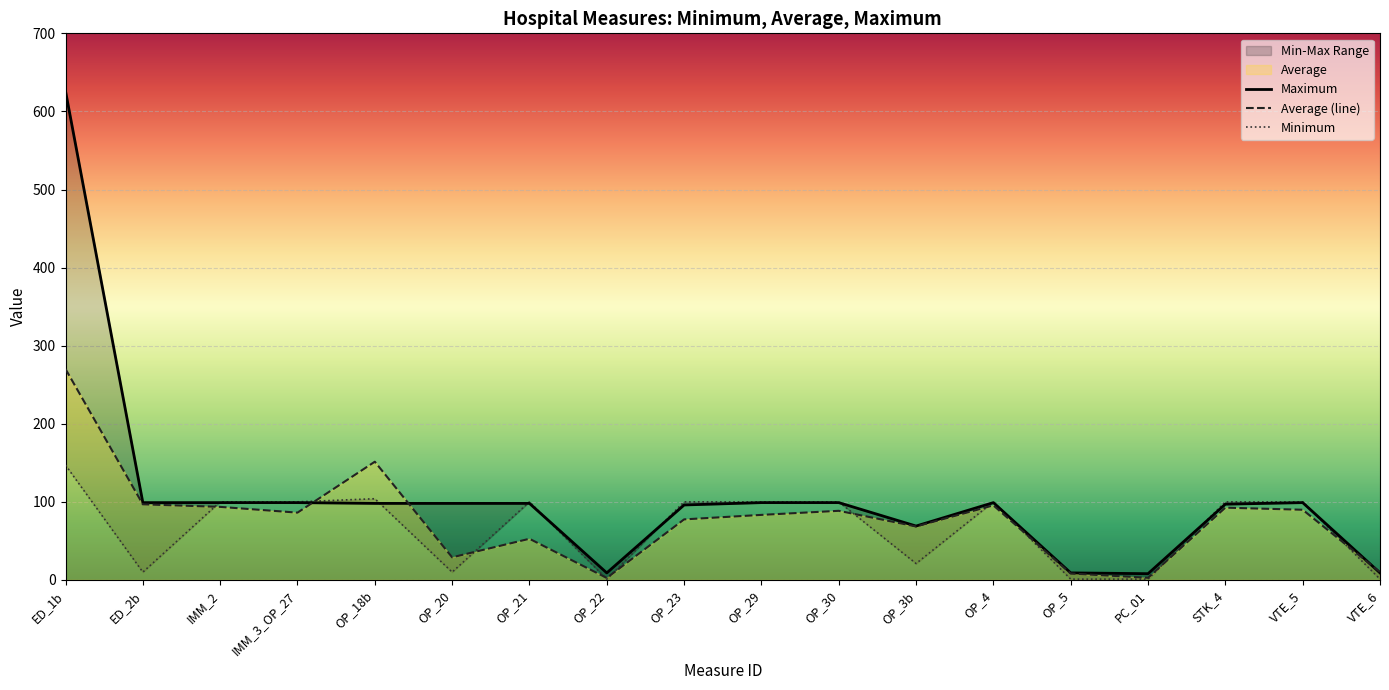

What is the average value of the Maximum series?

106.1